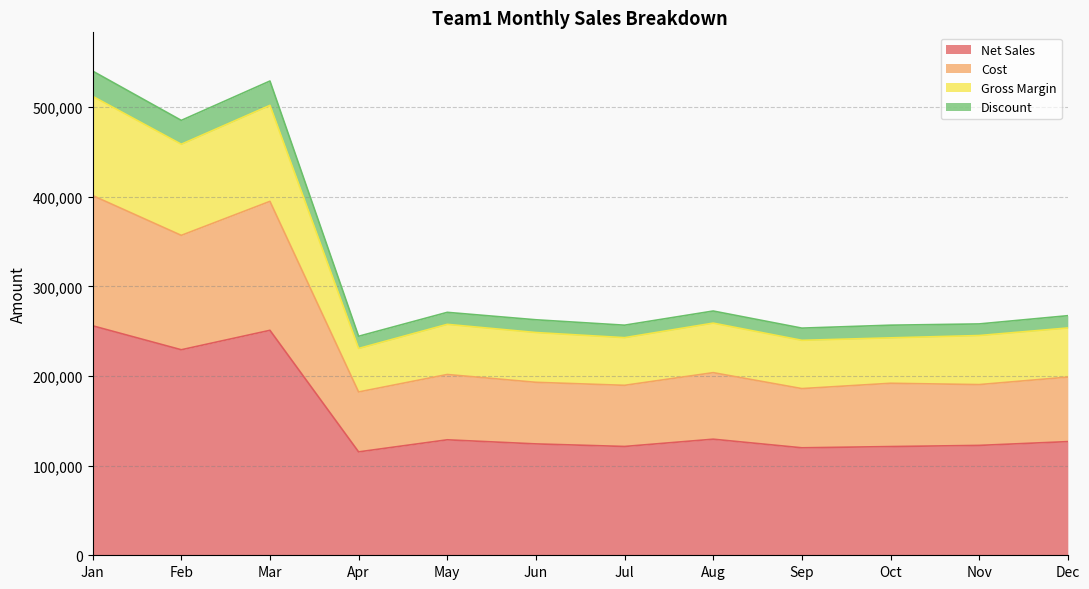

Reading right to left, list all the values displayed in this chart.

Net Sales: 126781	122564	121267	119890	129486	121375	124235	128800	115338	250935	229250	255973
Cost: 198754	190388	191853	185927	203699	189570	192932	201647	182161	394791	356846	401258
Gross Margin: 267248	258062	256662	253389	272467	256658	262691	270991	244302	529017	485113	540120
Discount: 253562	245128	242534	239780	258972	242750	248470	257600	230676	501870	458500	511946